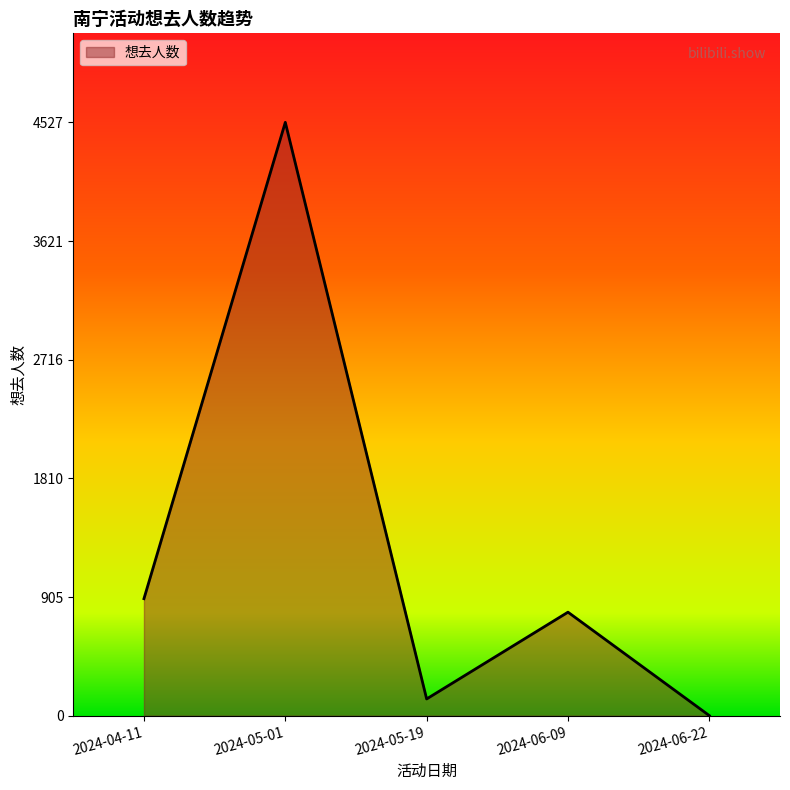

The value at 2024-05-01 is 4527. True or false?

True